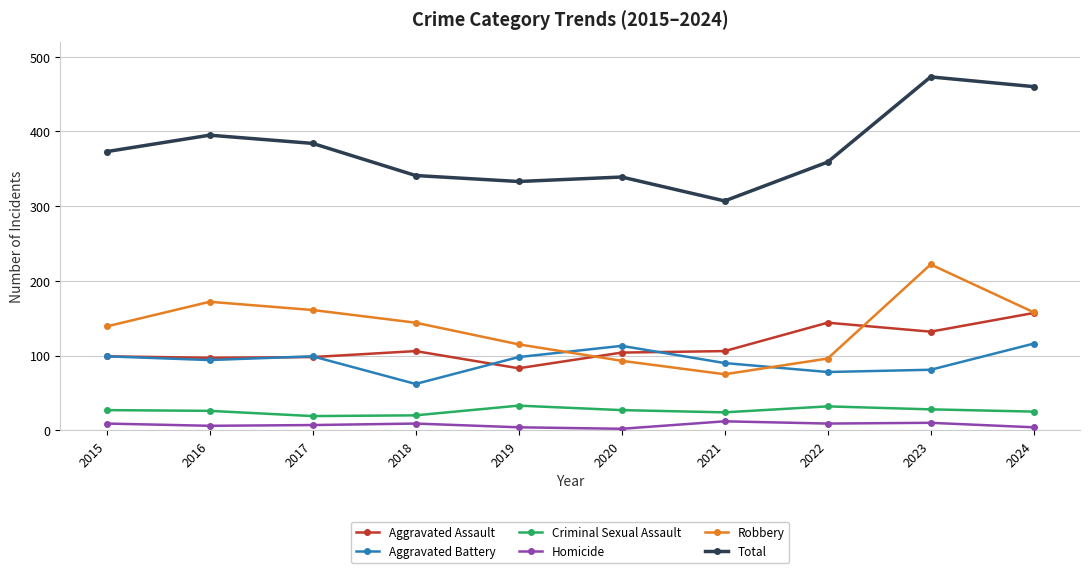

What are all the series names shown in the legend?

Aggravated Assault, Aggravated Battery, Criminal Sexual Assault, Homicide, Robbery, Total